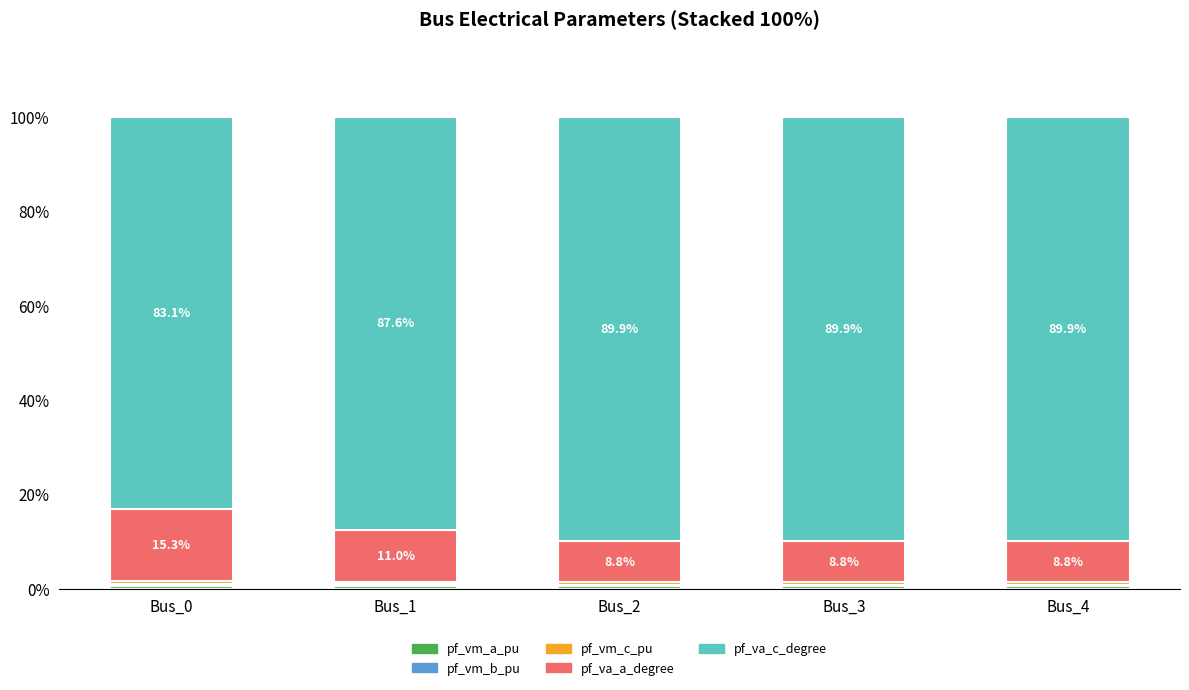

Count the number of categories in the chart.

5